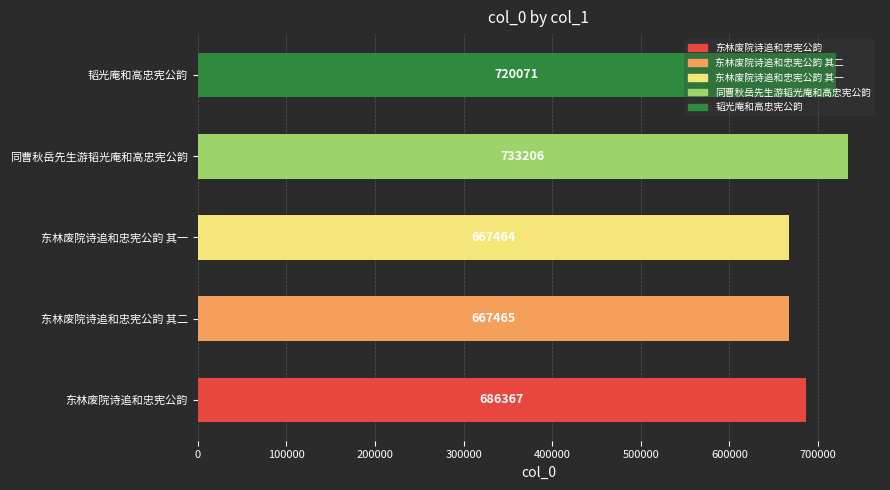

What value does the data have at 同曹秋岳先生游韬光庵和高忠宪公韵?

733206